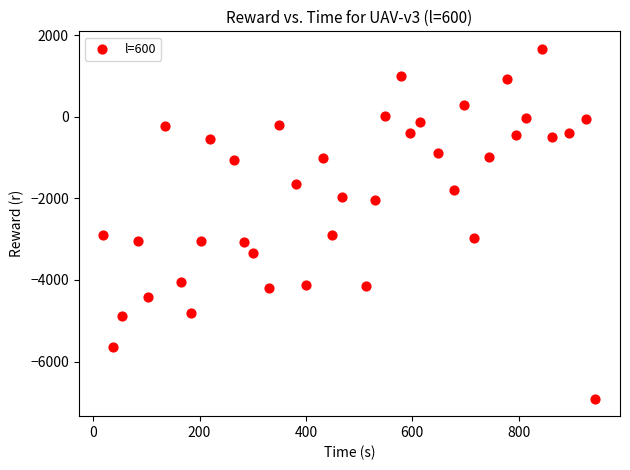

What is the range of Y values (max minus min)?

8571.1